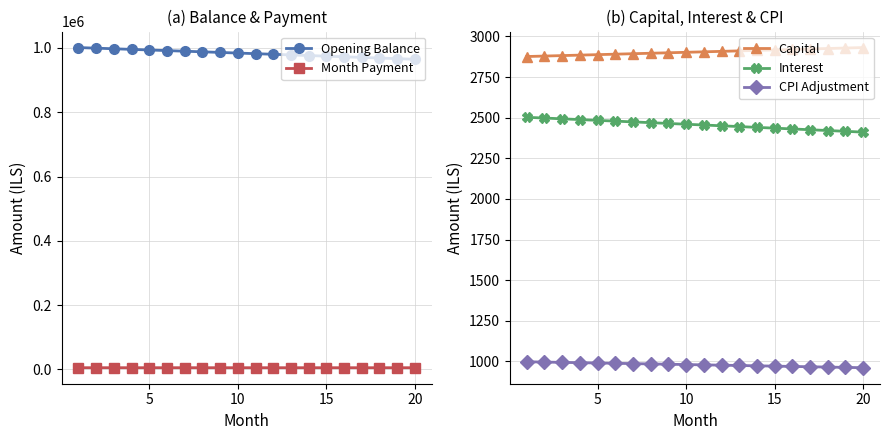

True or false: CPI Adjustment and Capital intersect in this chart.

False